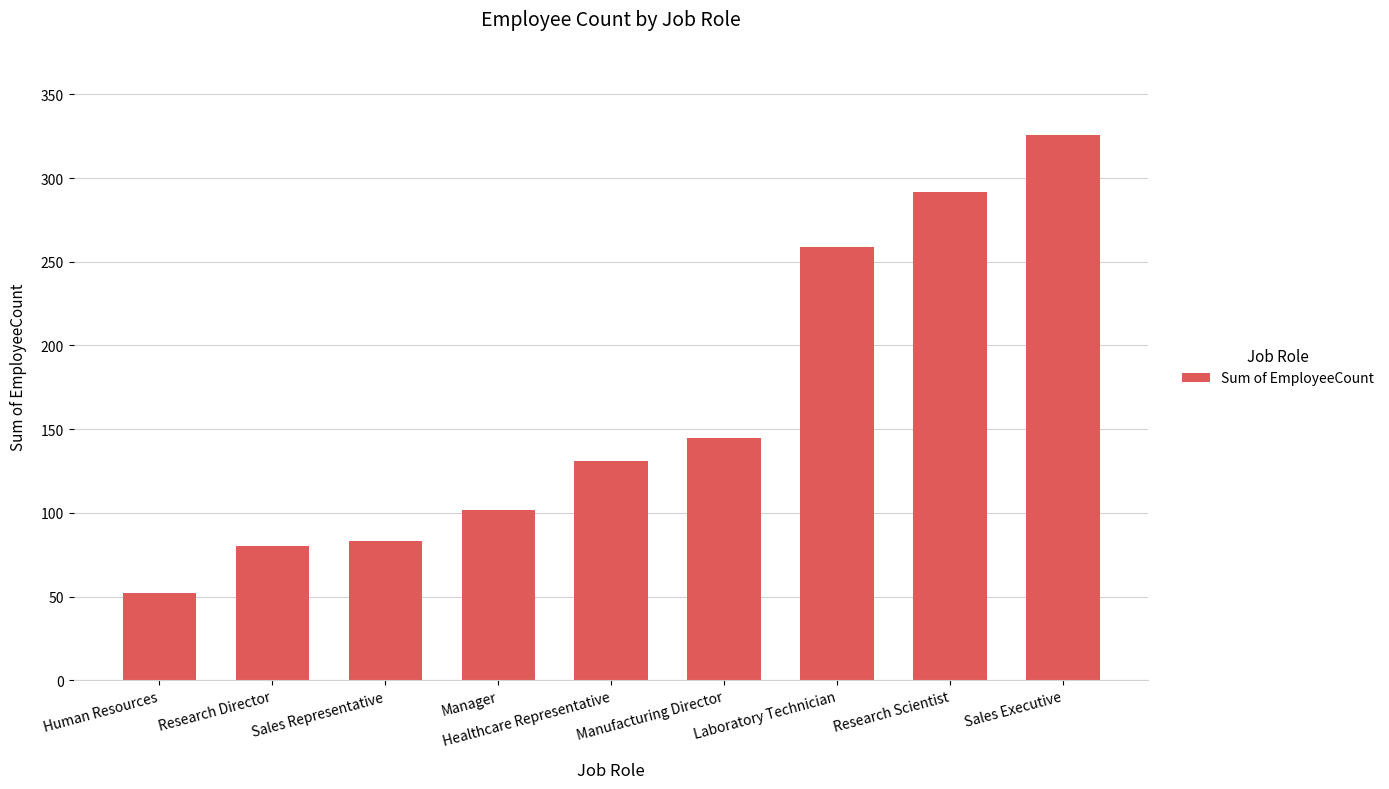

Does the chart contain any negative values?

No